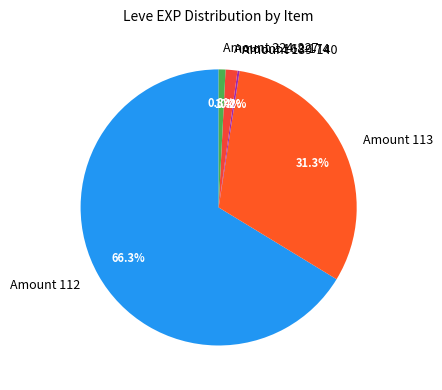

Which category has the biggest portion of the pie?

Amount 112